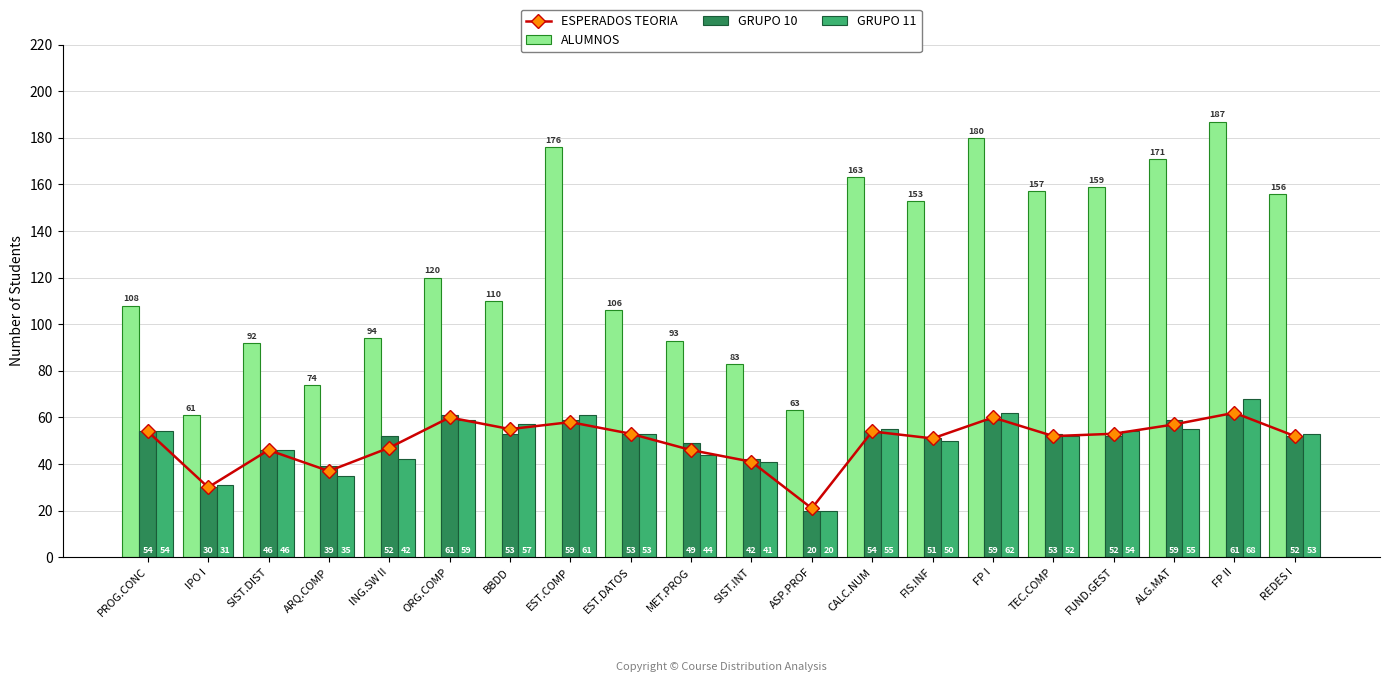

Between REDES I and SIST.DIST, which is larger?

REDES I